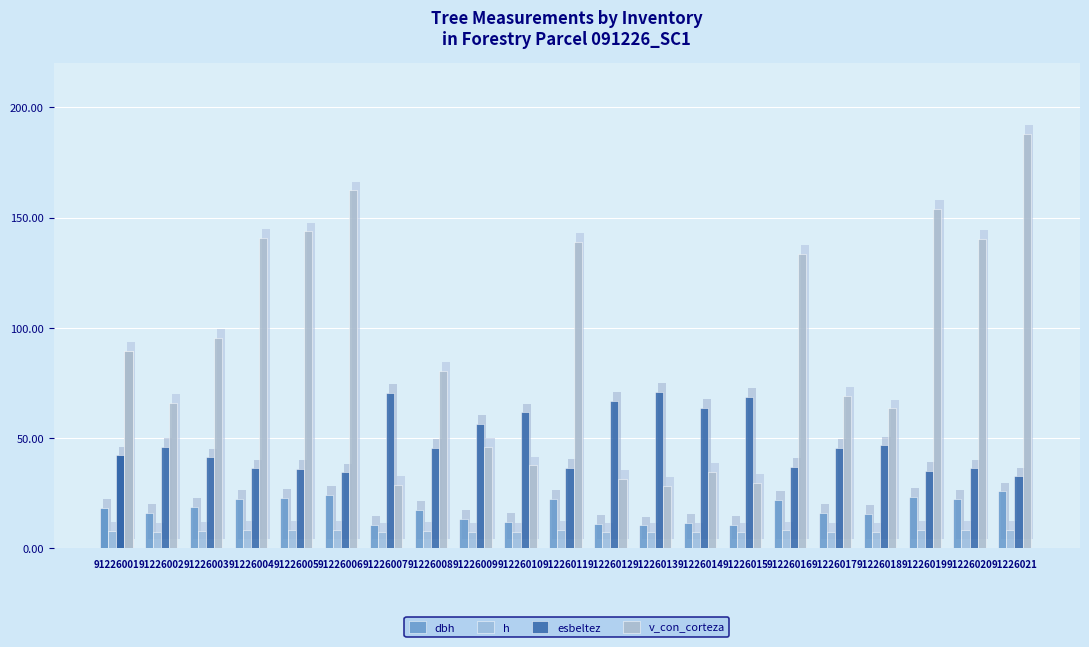

How many bars are there in each group?

4